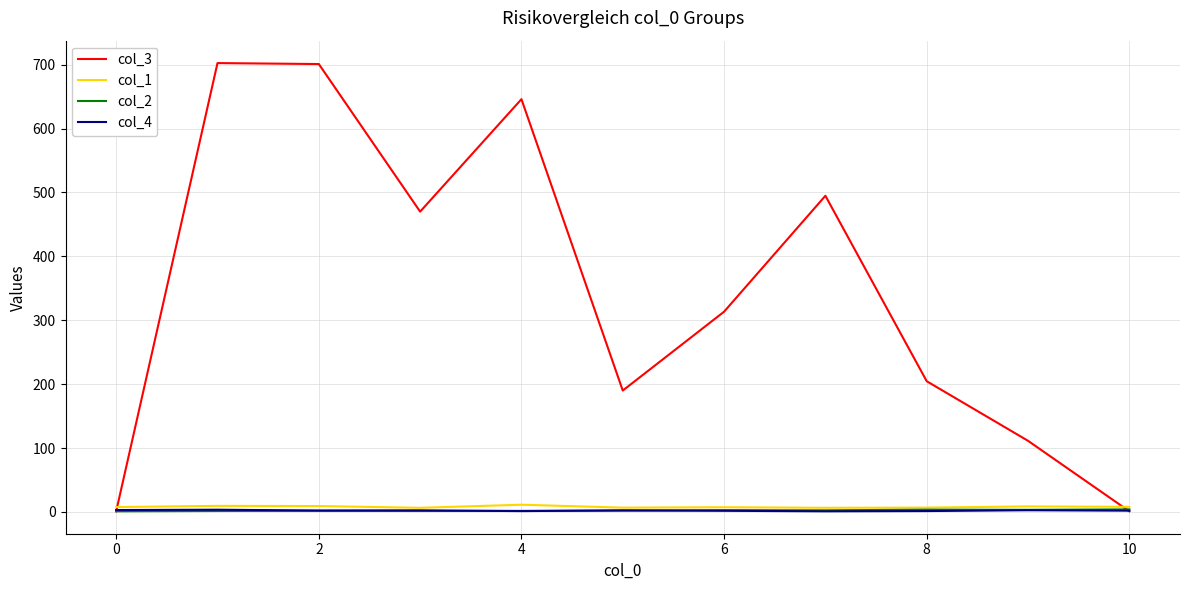

True or false: col_1 and col_3 intersect in this chart.

True